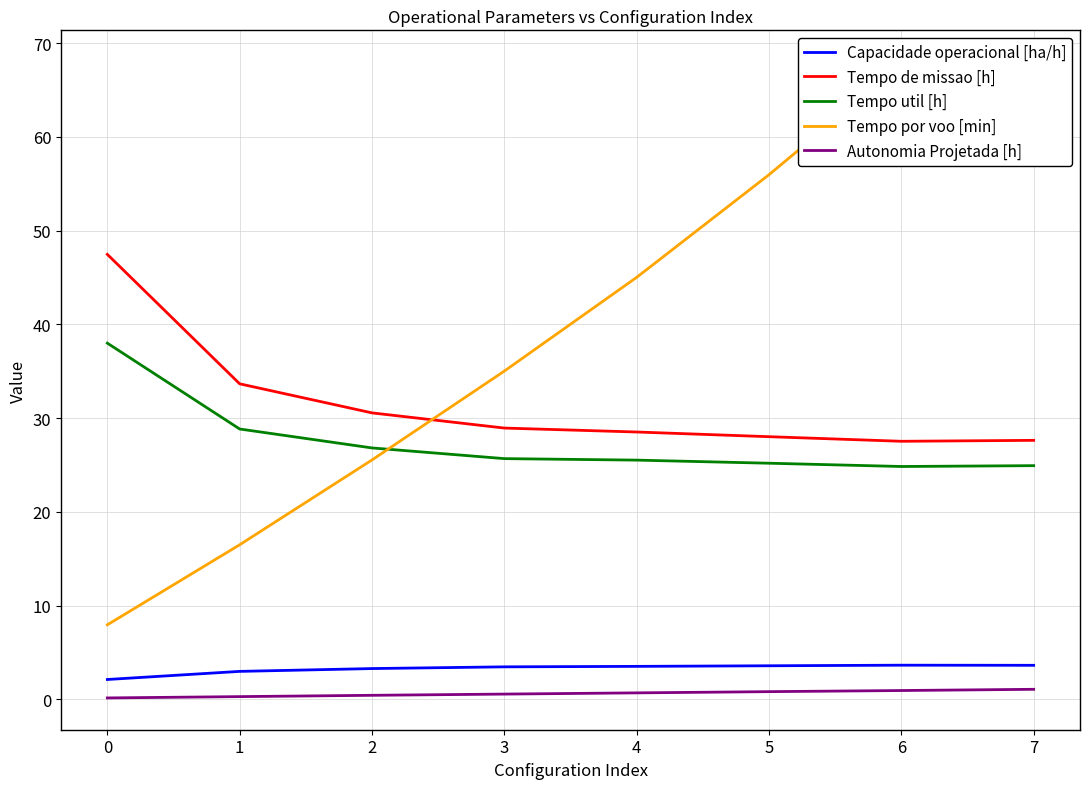

Where is Tempo por voo [min] nearest to the value 37?

3